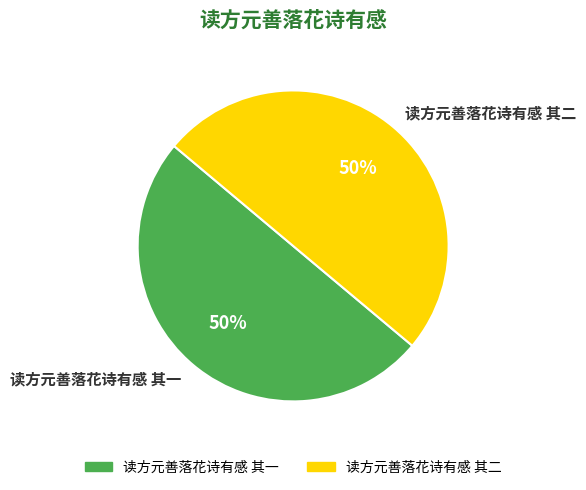

Approximately how many times larger is the value at 读方元善落花诗有感 其一 compared to 读方元善落花诗有感 其二?

1.0